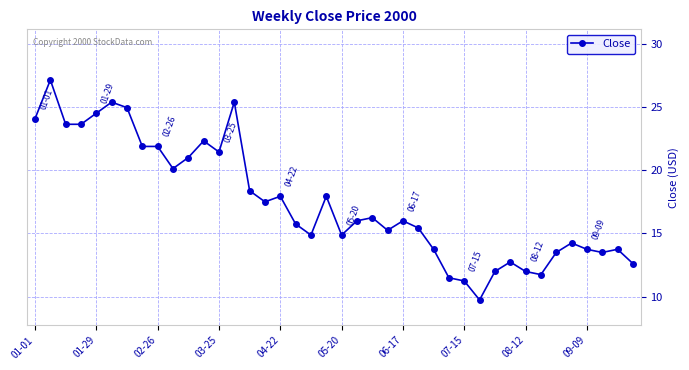

True or false: there are more than 2 points higher than both neighbors.

True